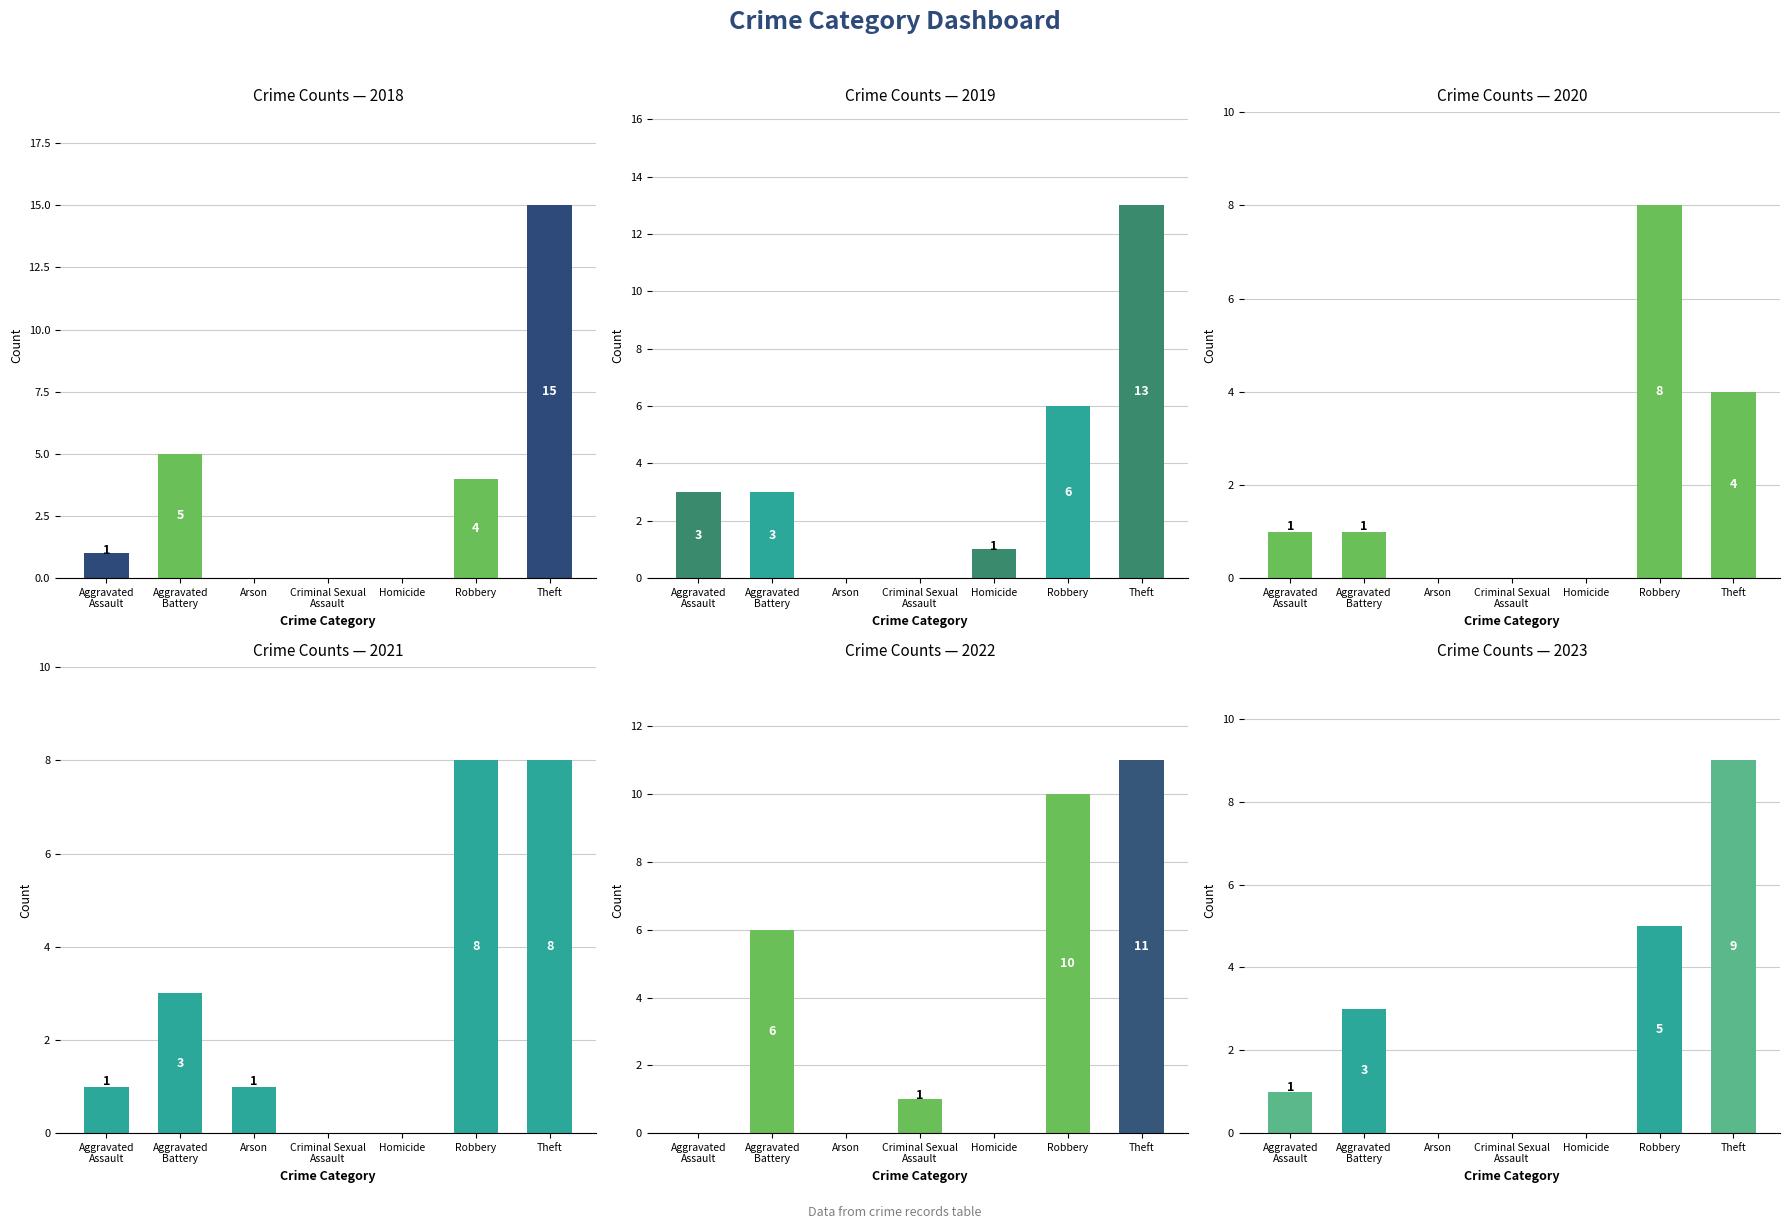

What is the label of the 4th bar from the left?

Criminal Sexual Assault